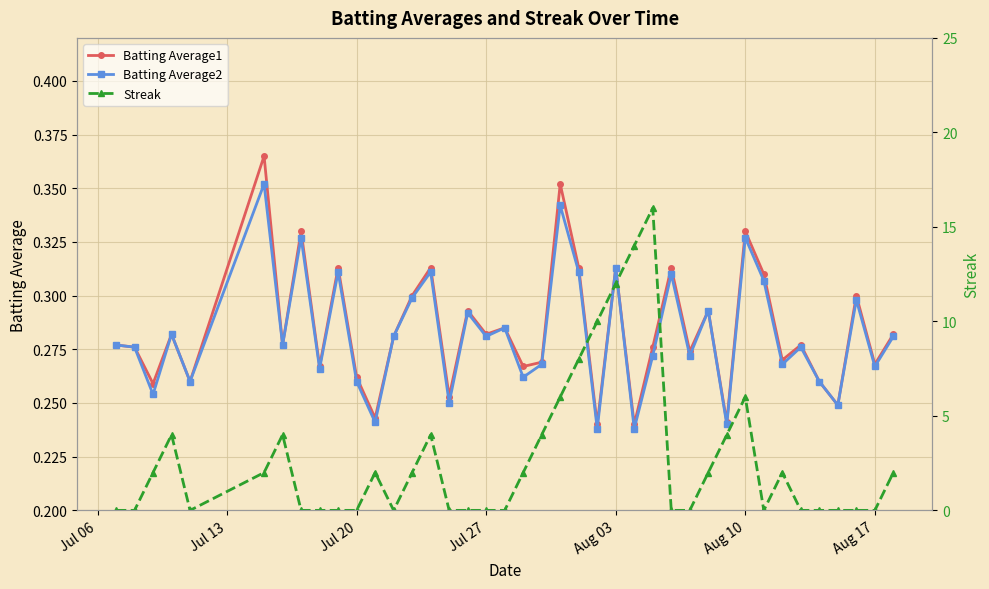

True or false: Batting Average1 has more than 0 points higher than both neighbors.

True